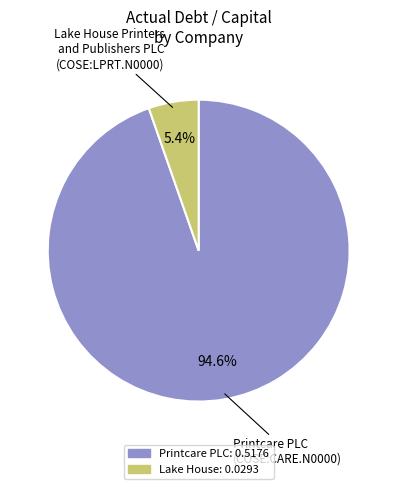

Is it true that Printcare PLC is 99% of the pie?

False